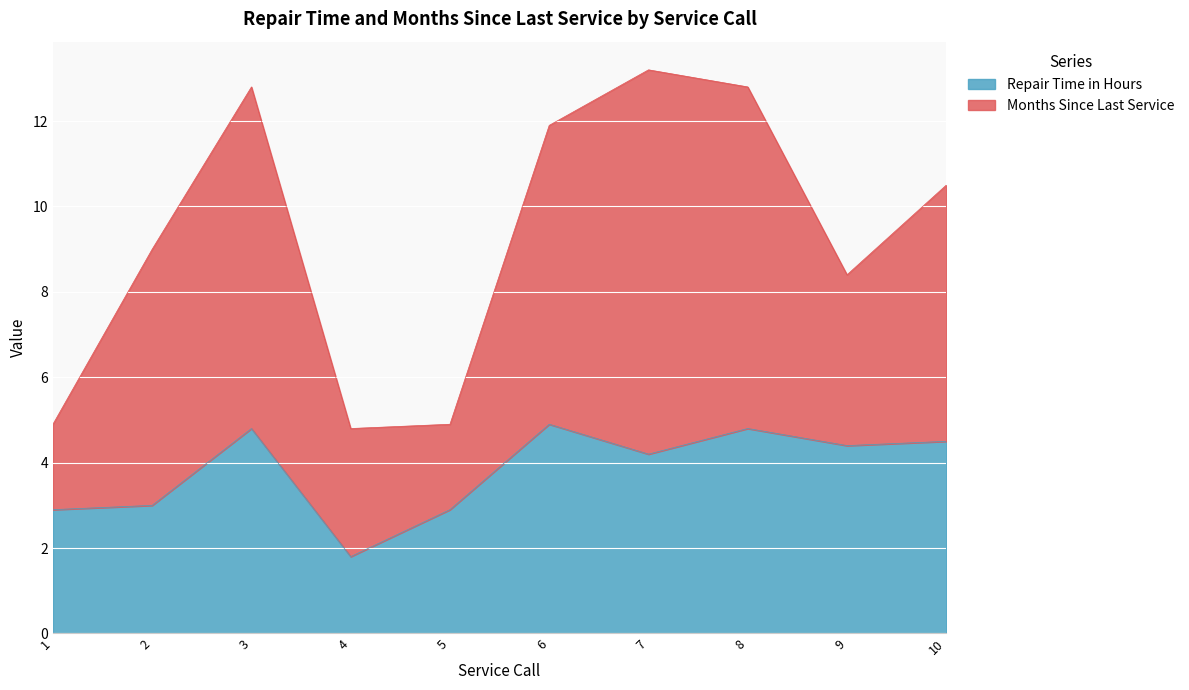

At which label is the value closest to 3?

2